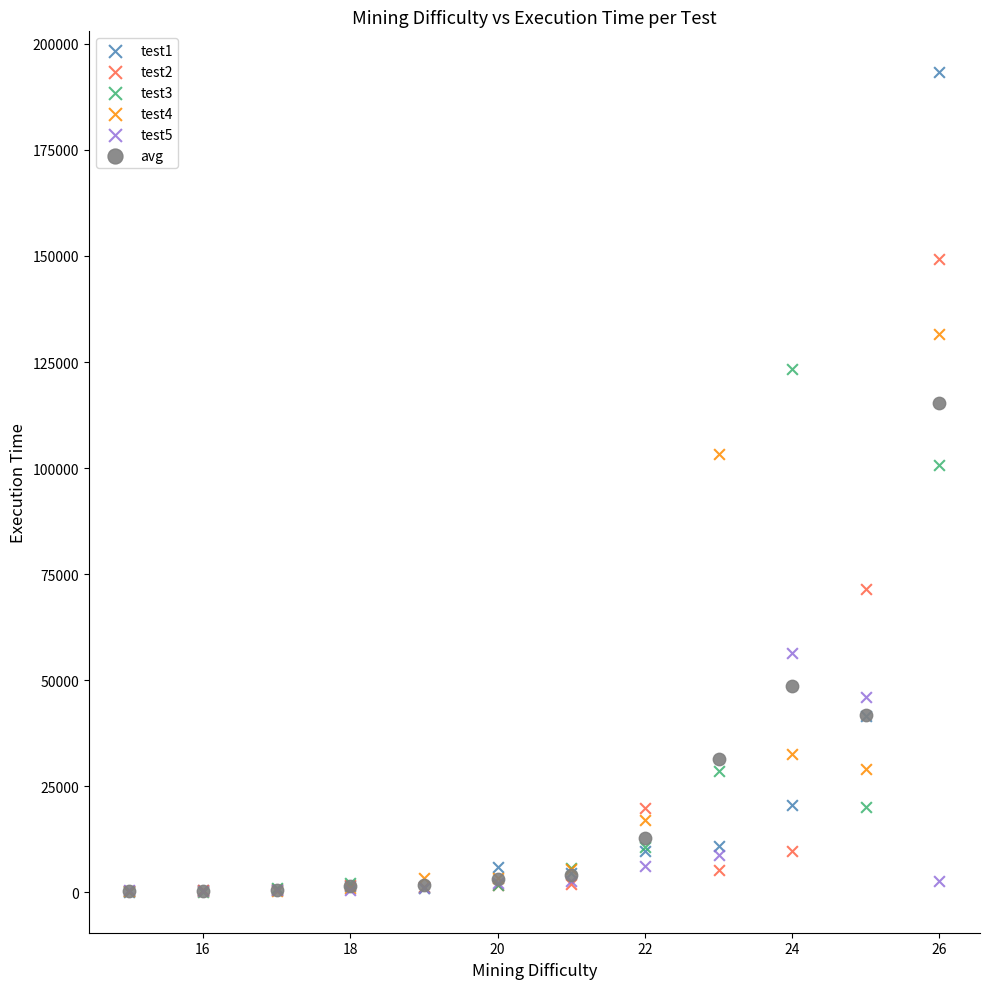

Across all series, what Y value is closest to 96708?

100641.0